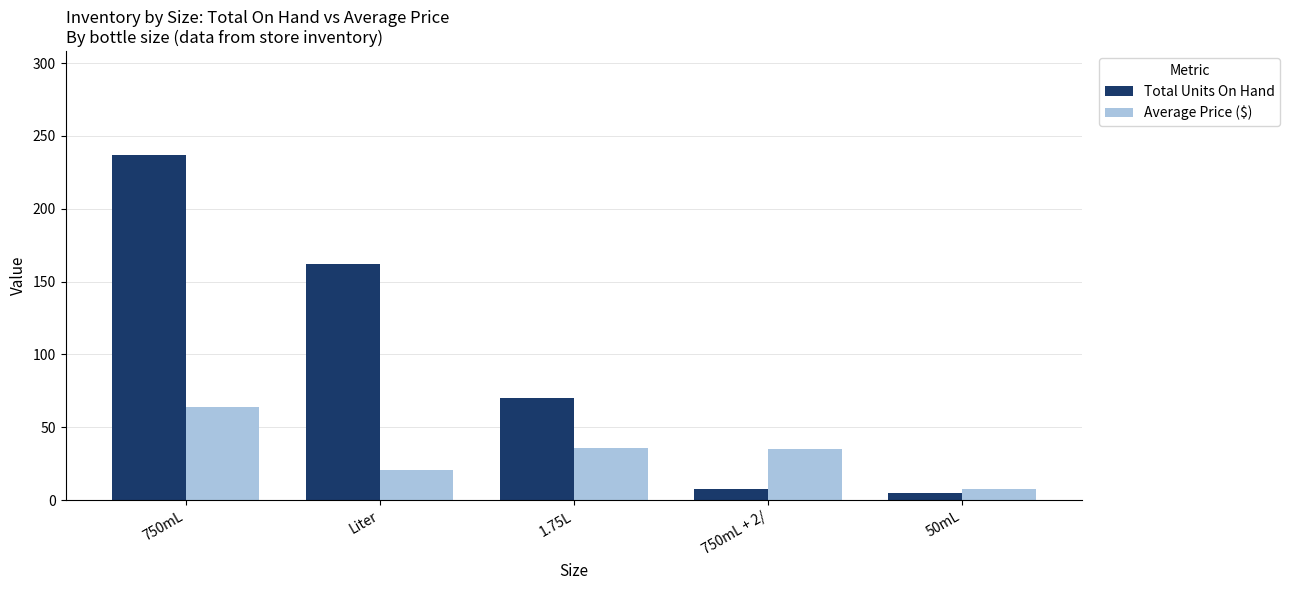

Rank the series at 1.75L from lowest to highest value.

Average Price ($), Total Units On Hand